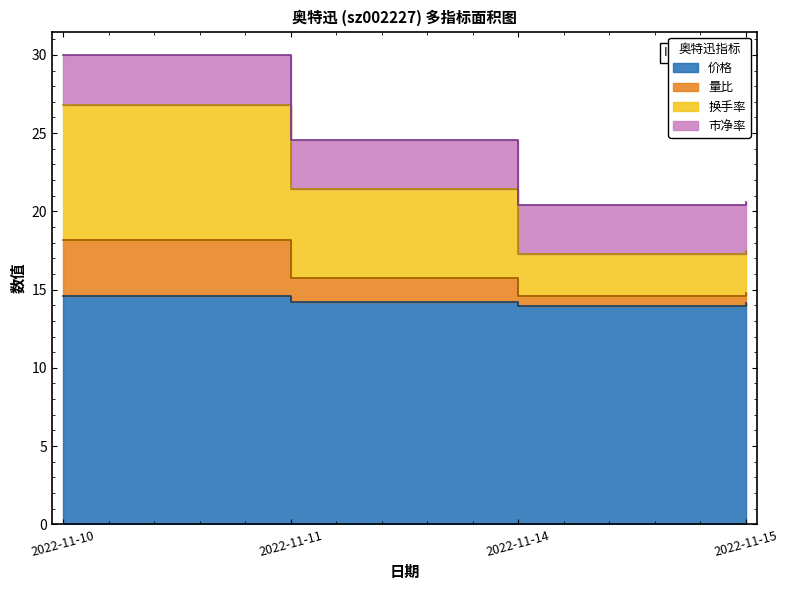

Read the 量比 value at 2022-11-10.

18.2